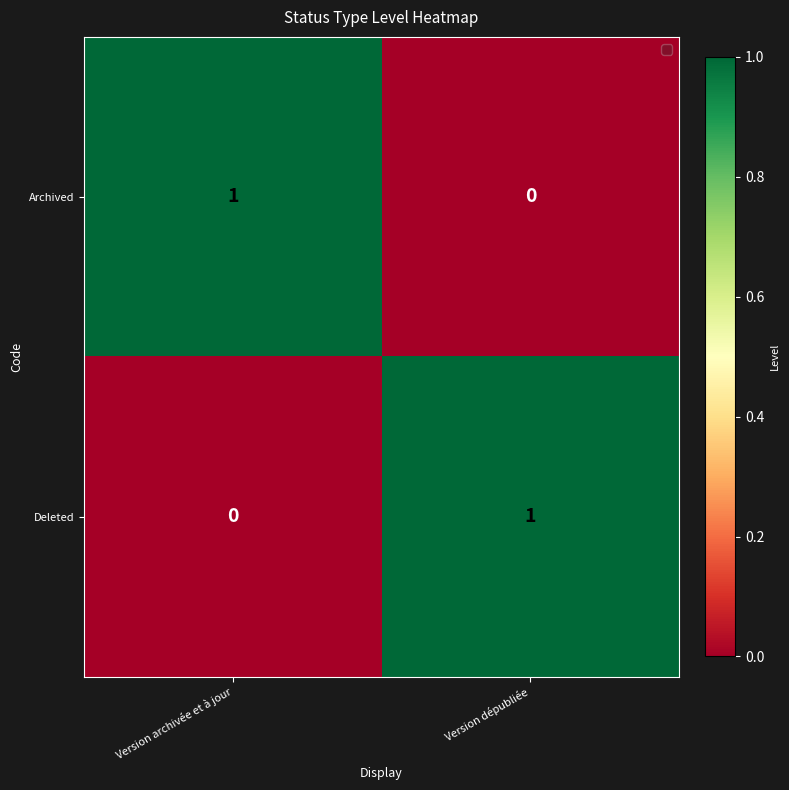

At Version archivée et à jour, list the series in order from smallest to largest.

Deleted, Archived